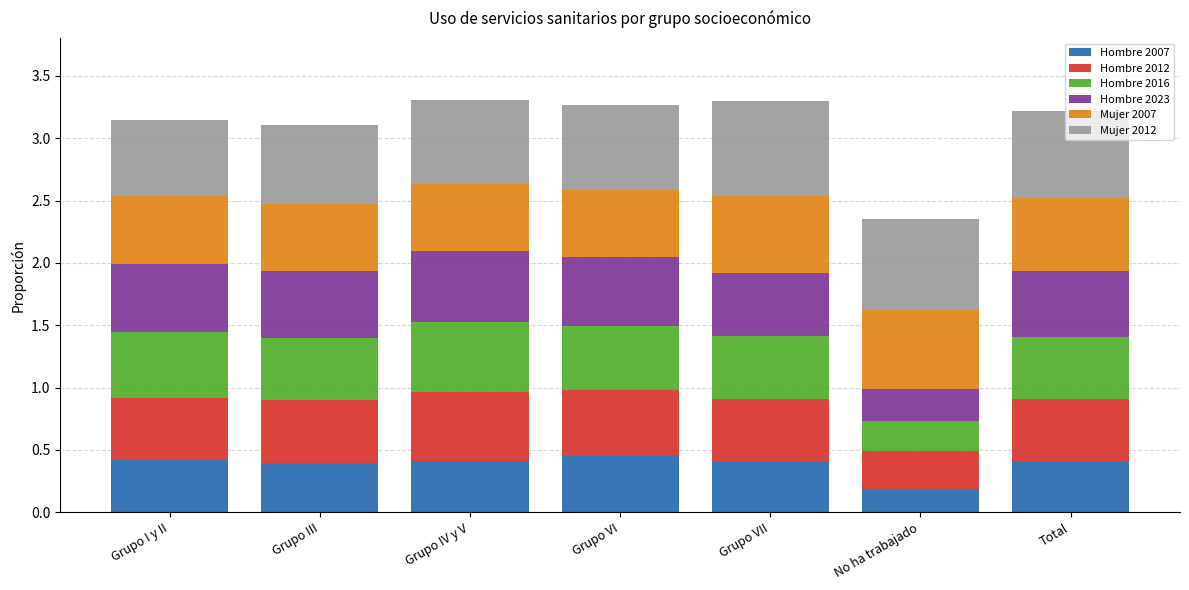

Is it true that Hombre 2007 equals 0.1 at Grupo VII?

False